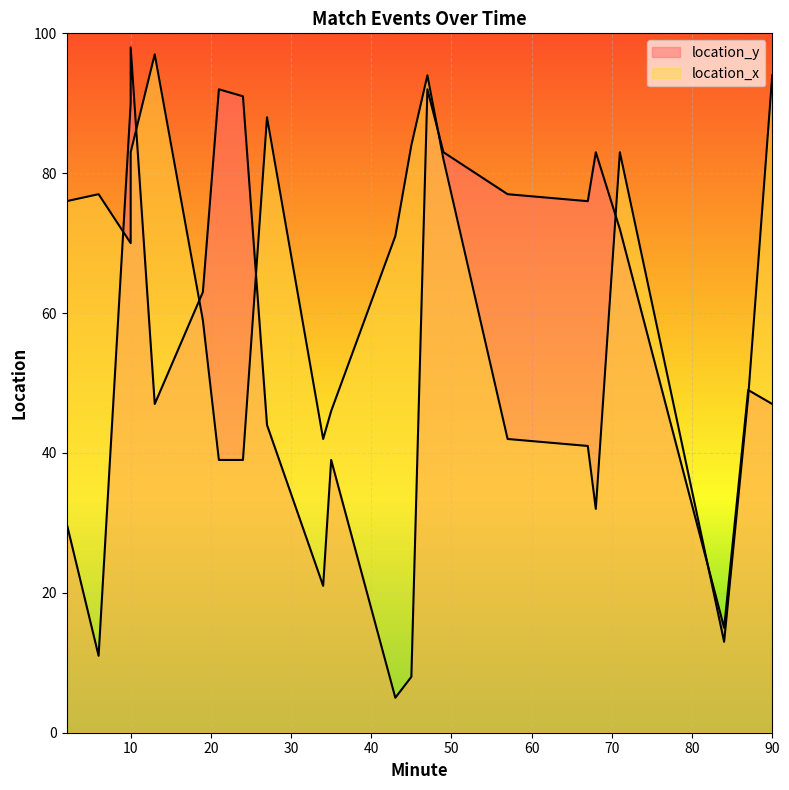

What is the average value of the location_x series?

64